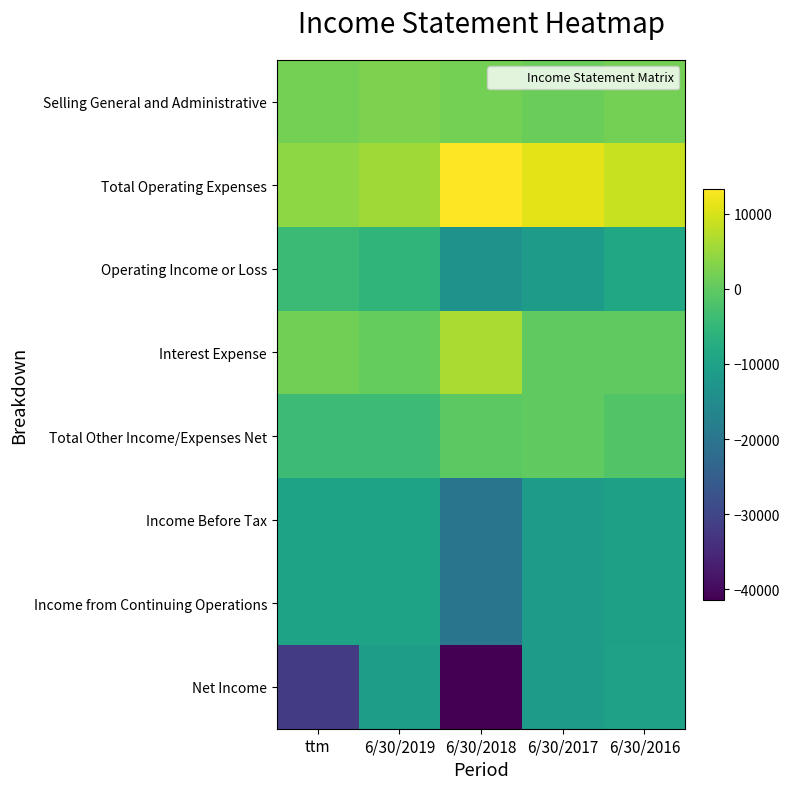

What is the maximum value shown in the chart?

13348.0